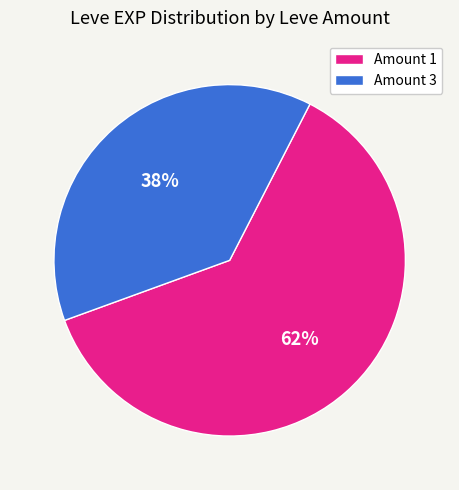

Combined, do Amount 3 and Amount 1 account for over 50%?

Yes